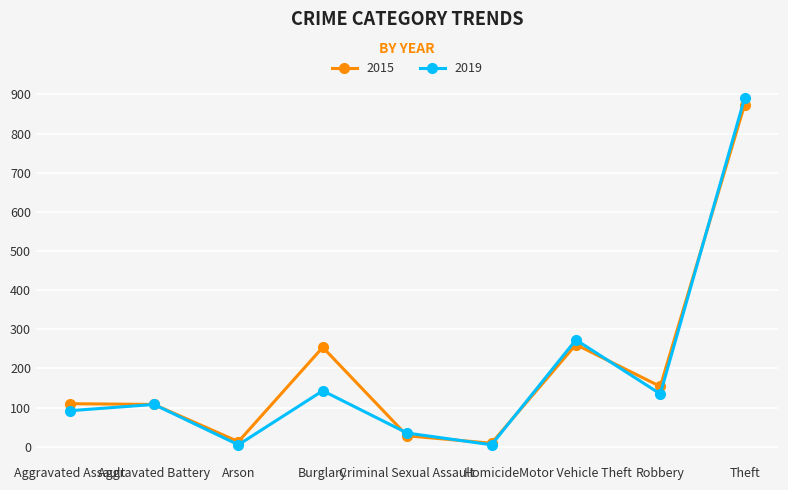

How many lines are shown in the chart?

2